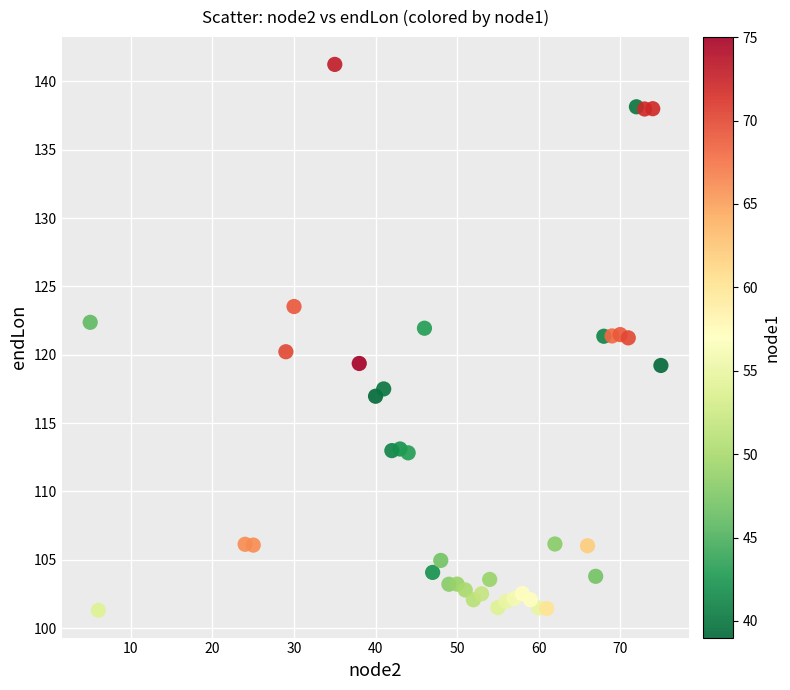

What is the range of X values (max minus min)?

70.0